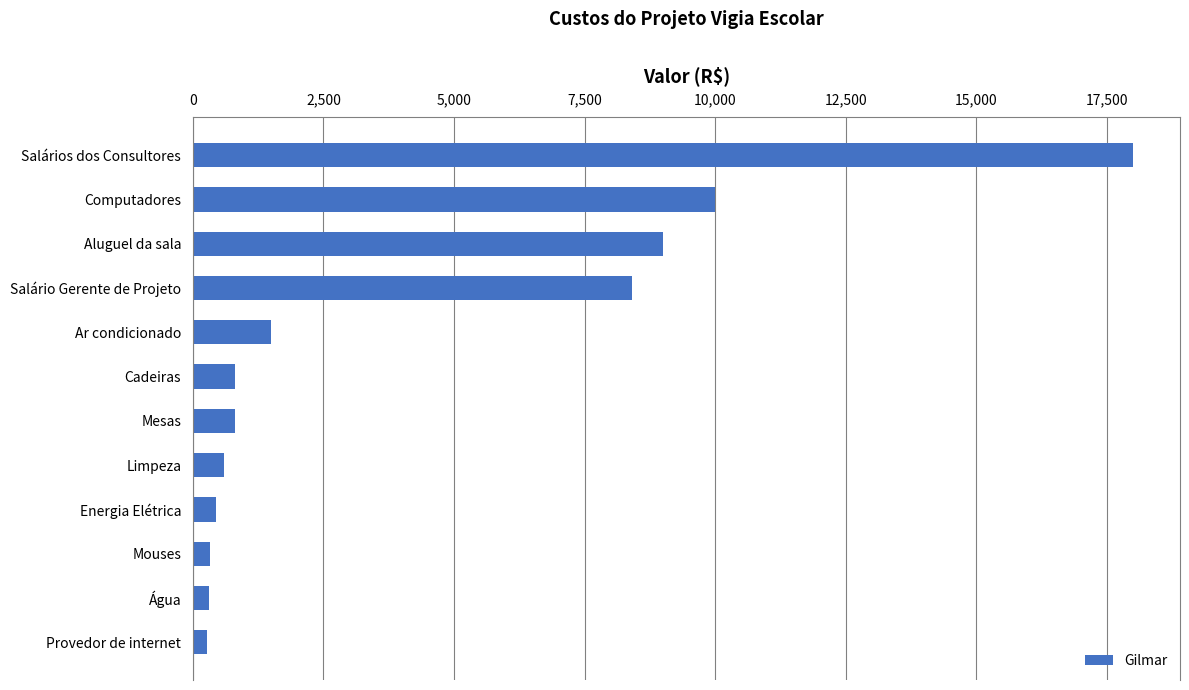

Is it true that the value at Salários dos Consultores is 10926?

False